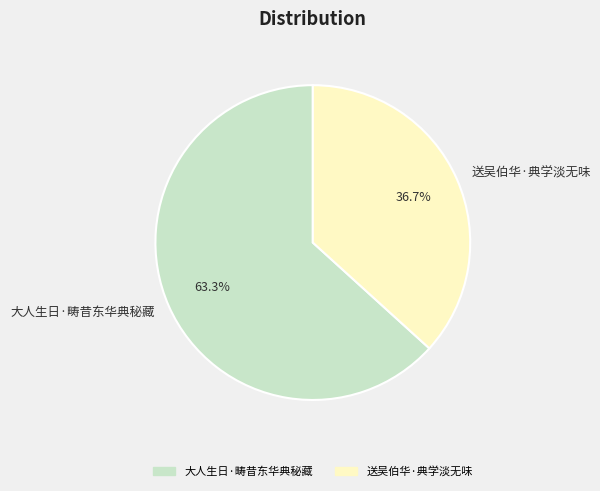

Count the number of slices in the pie.

2